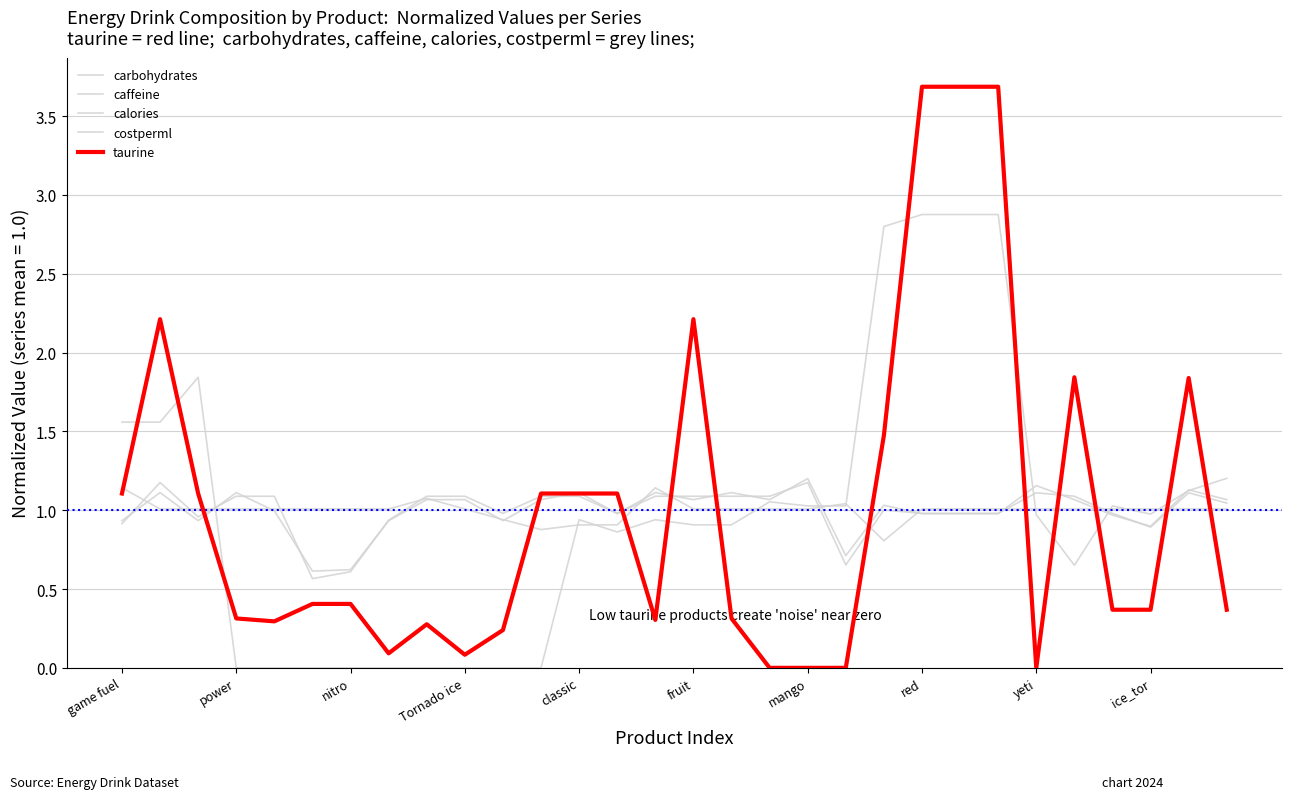

At which category is the sum across all series the highest?

red